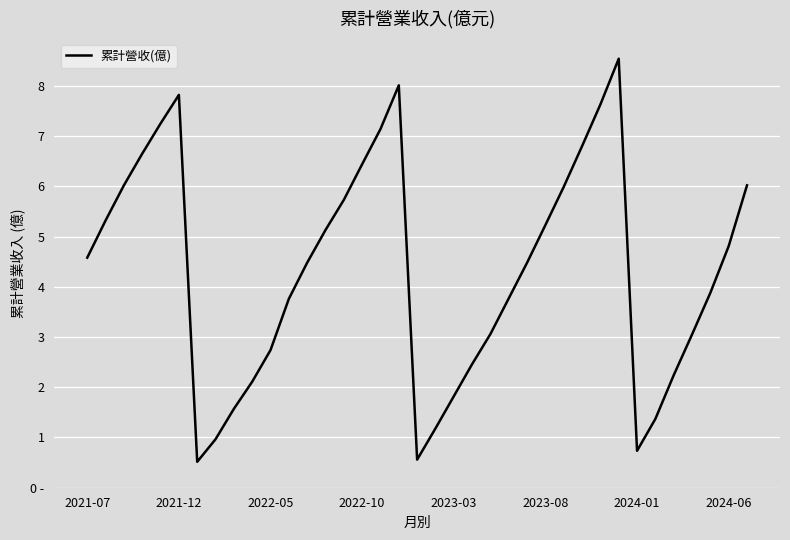

Does the chart display data point markers on the line(s)?

No